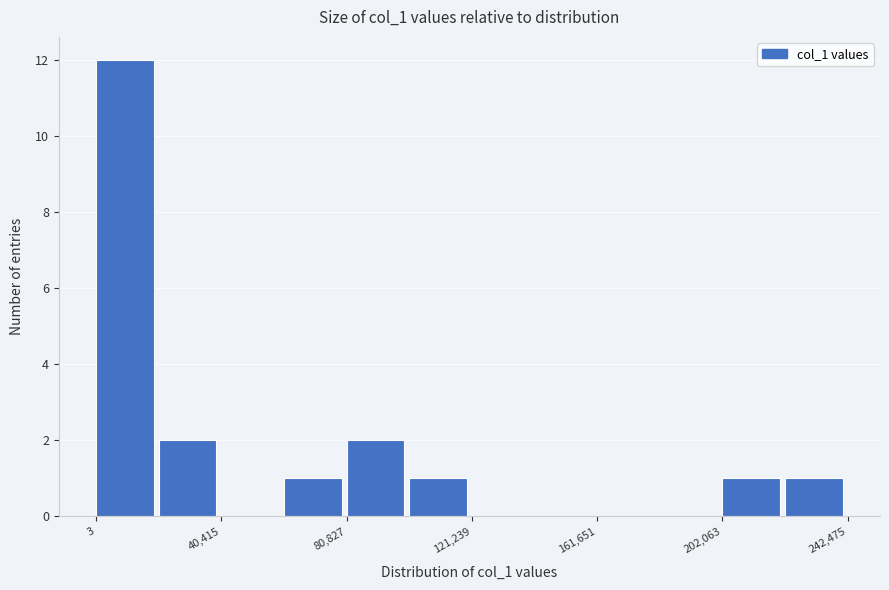

Over which range of the x-axis is the bar tallest?

0 to 20000